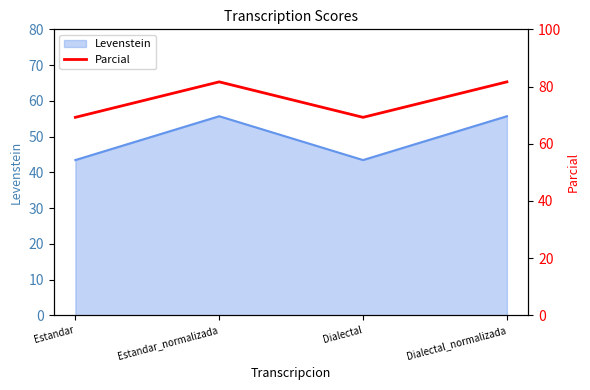

Rank the categories by value from lowest to highest.

Estandar, Dialectal, Estandar_normalizada, Dialectal_normalizada